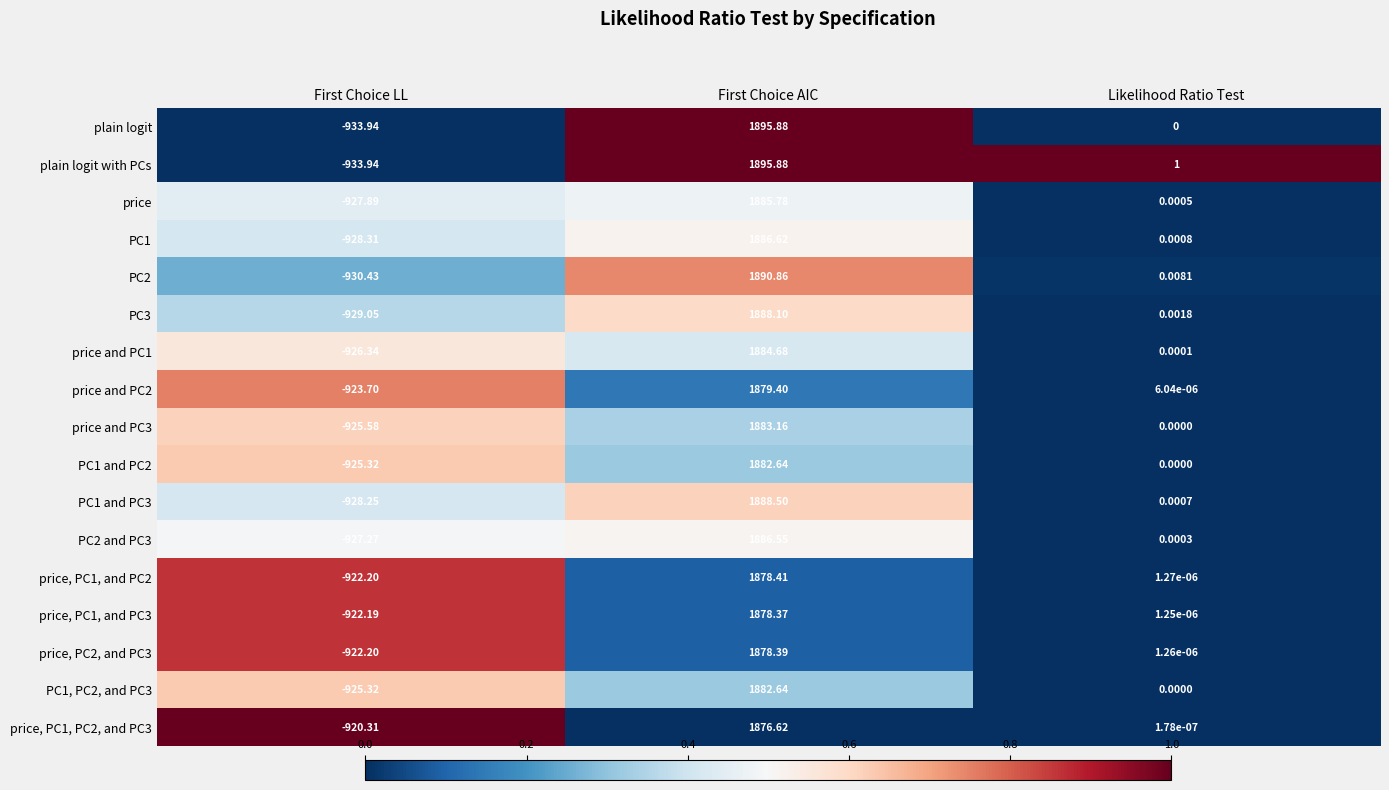

Where is price, PC1, and PC2 nearest to the value 478?

Likelihood Ratio Test